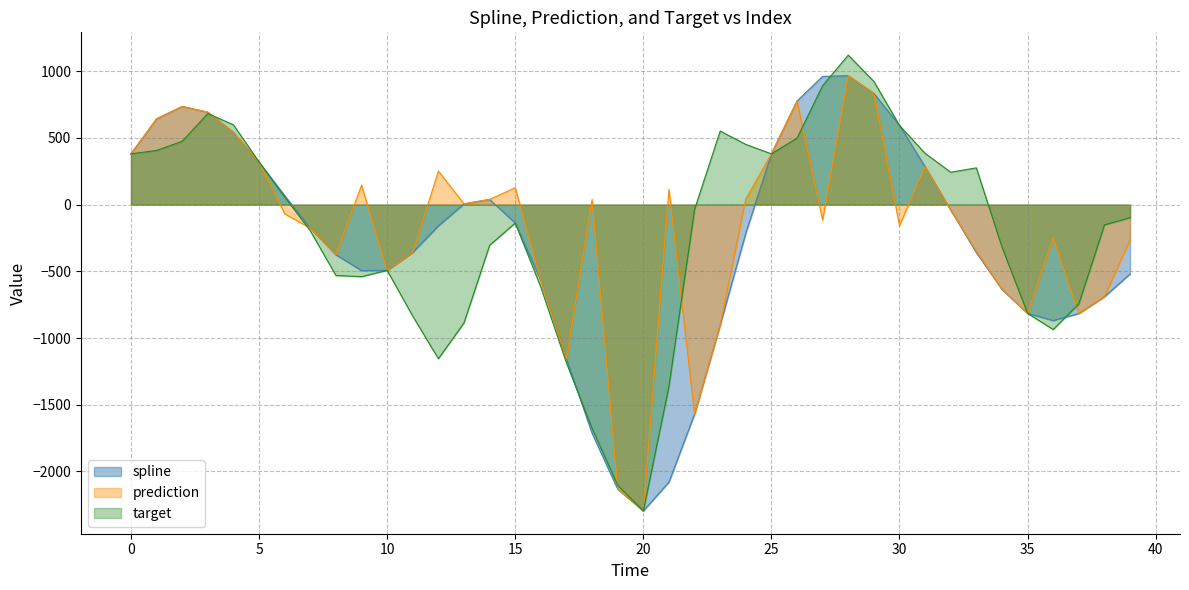

Reading right to left, what are all the values shown in this chart?

spline: 39=-519.9	38=-690.5	37=-816.6	36=-869.0	35=-815.2	34=-635.8	33=-359.3	32=-41.5	31=284.0	30=593.1	29=833.7	28=965.7	27=960.8	26=776.4	25=380.1	24=-214.0	23=-902.7	22=-1570.0	21=-2079.9	20=-2295.5	19=-2132.5	18=-1713.7	17=-1157.3	16=-569.3	15=-138.2	14=38.6	13=5.7	12=-159.2	11=-357.7	10=-492.9	9=-494.3	8=-376.1	7=-176.2	6=67.2	5=319.1	4=541.1	3=692.4	2=735.4	1=643.0	0=380.3
prediction: 39=-265.1	38=-690.5	37=-816.6	36=-249.7	35=-815.2	34=-635.8	33=-347.1	32=-41.5	31=284.0	30=-158.3	29=833.7	28=965.7	27=-116.4	26=776.4	25=380.1	24=43.1	23=-902.7	22=-1570.0	21=114.7	20=-2295.5	19=-2132.5	18=38.8	17=-1157.3	16=-569.3	15=126.2	14=38.6	13=5.7	12=250.3	11=-357.7	10=-492.9	9=145.2	8=-376.1	7=-176.2	6=-69.5	5=319.1	4=541.1	3=692.4	2=735.4	1=643.0	0=380.3
target: 39=-98.2	38=-152.1	37=-743.8	36=-936.3	35=-815.2	34=-318.3	33=275.1	32=242.6	31=384.0	30=593.1	29=922.8	28=1120.0	27=891.5	26=498.2	25=380.1	24=451.0	23=551.1	22=-36.3	21=-1362.1	20=-2295.5	19=-2103.7	18=-1678.0	17=-1187.1	16=-618.8	15=-138.2	14=-305.2	13=-886.5	12=-1154.8	11=-836.5	10=-492.9	9=-540.1	8=-531.3	7=-196.6	6=56.8	5=319.1	4=597.8	3=682.5	2=474.4	1=405.8	0=380.3